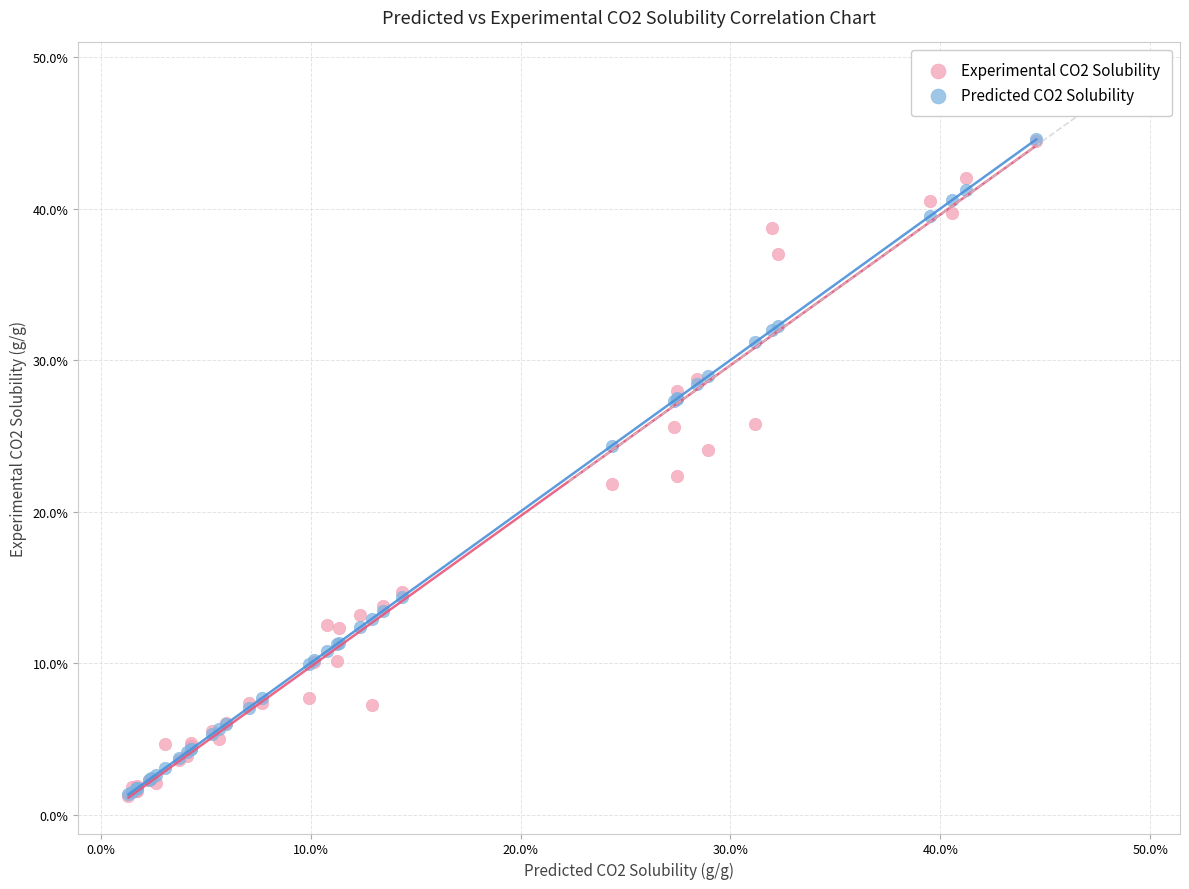

What are all the series names shown in the legend?

Experimental CO2 Solubility, Predicted CO2 Solubility